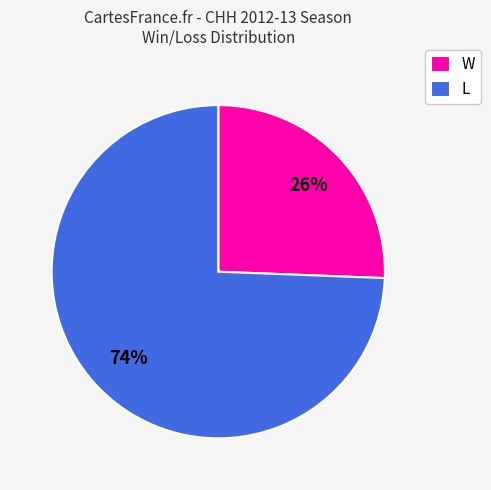

What is the smallest slice in the pie chart?

W